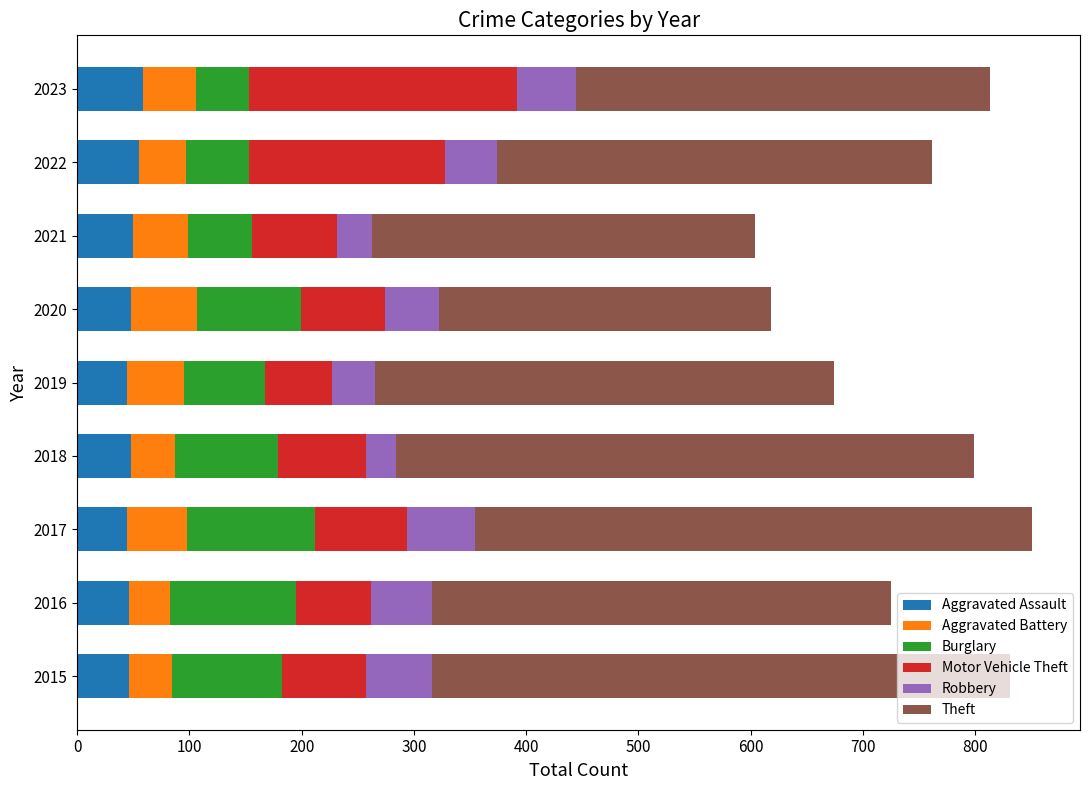

What is the average value of the Aggravated Assault series?

49